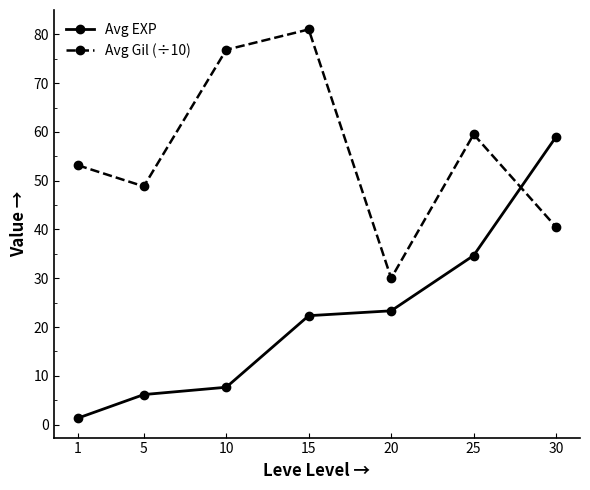

At which label does Avg EXP reach its peak?

30